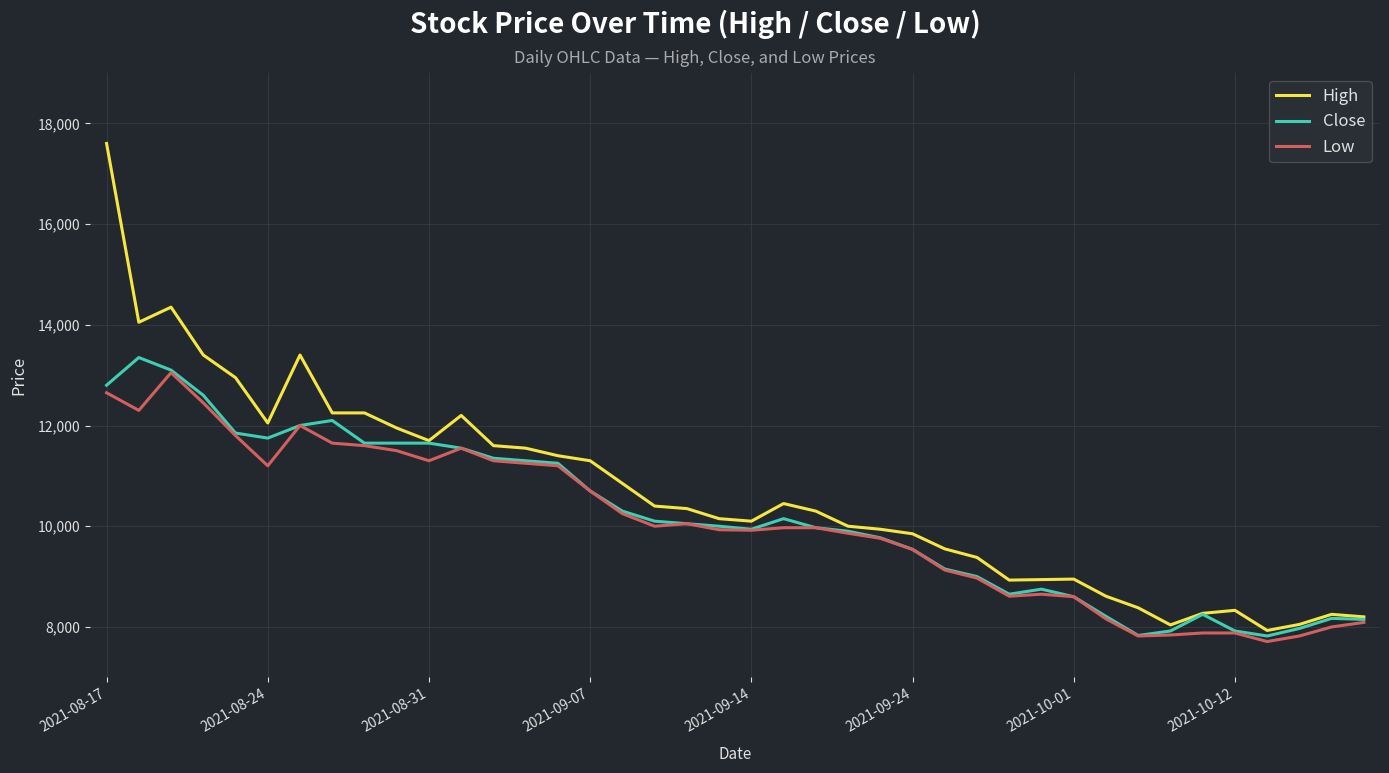

How many lines are shown in the chart?

3